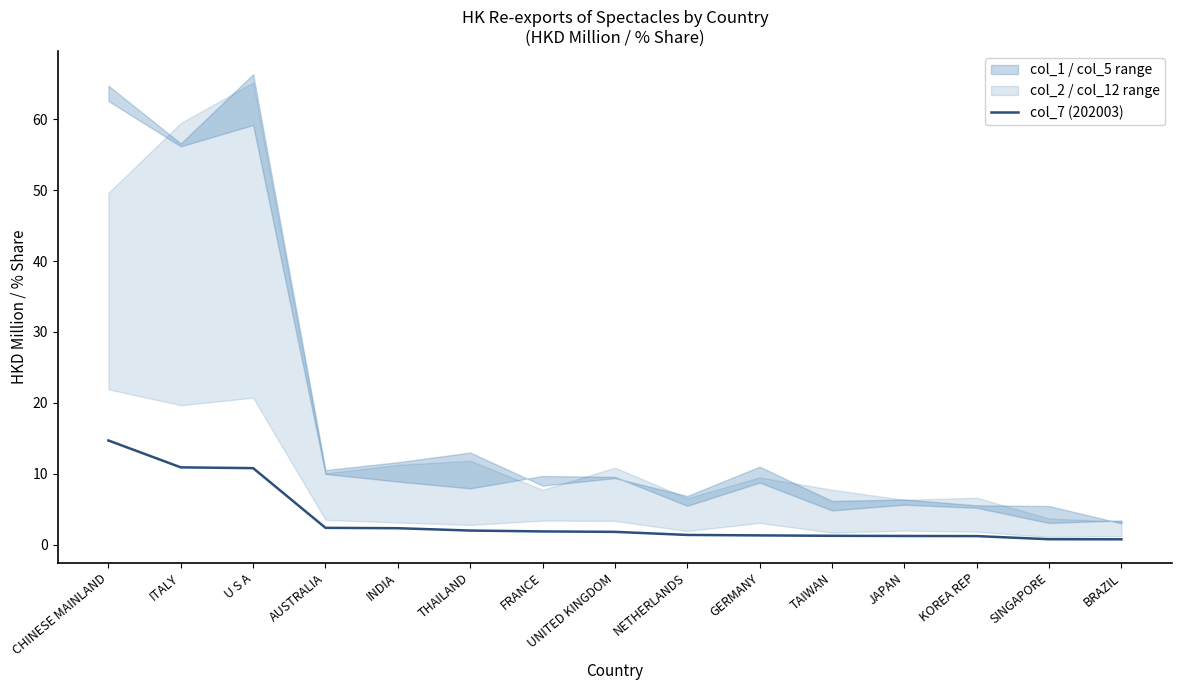

What is the value of the 14th point from the left?

0.8